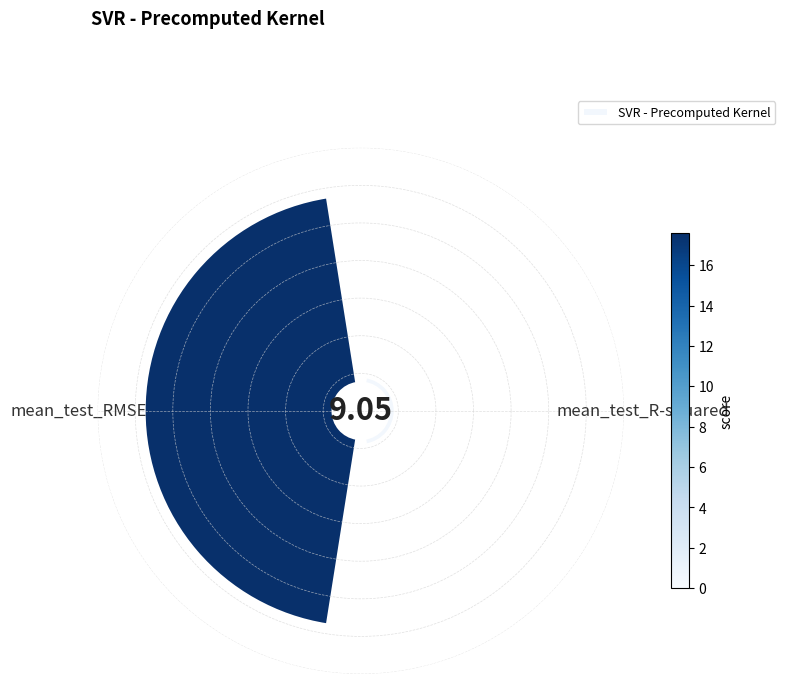

What percentage is NOT represented by mean_test_RMSE?

3.0%